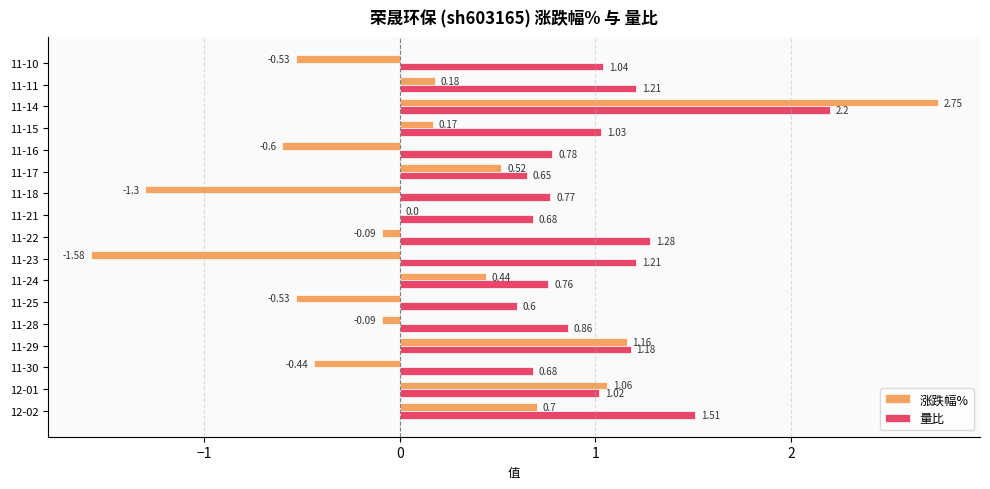

Between 11-23 and 11-11, which series saw the biggest shift?

涨跌幅%